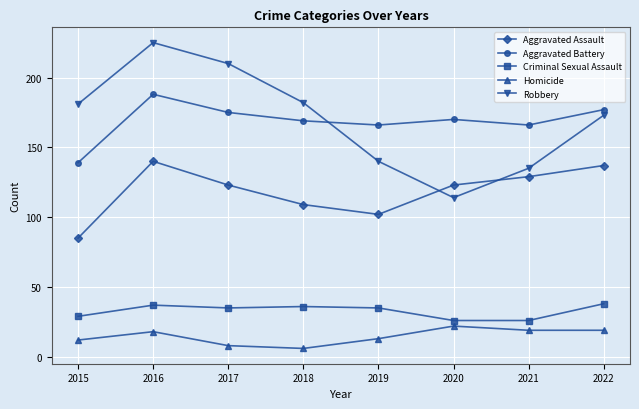

True or false: Criminal Sexual Assault and Aggravated Assault intersect in this chart.

False